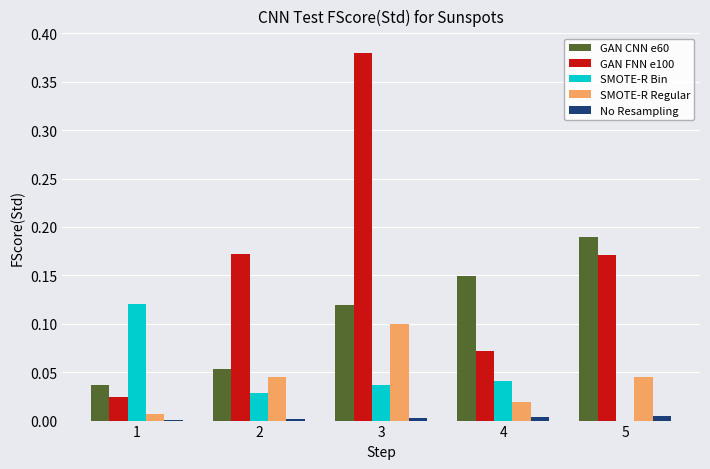

Which category has the highest value across all series?

3